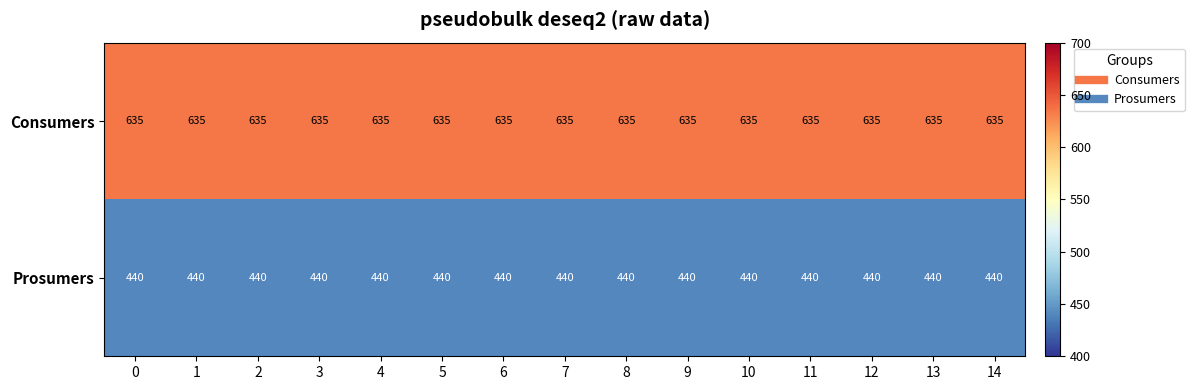

Rank the series by their maximum value, from highest to lowest.

Consumers, Prosumers